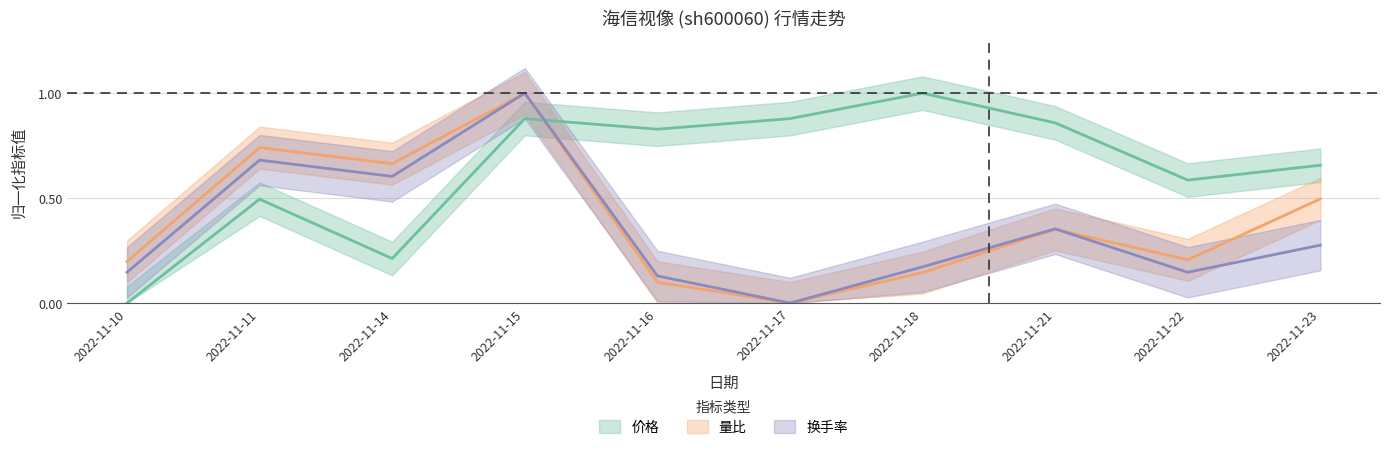

True or false: 成交额(万元) has a value of 0.2 at 2022-11-22.

False